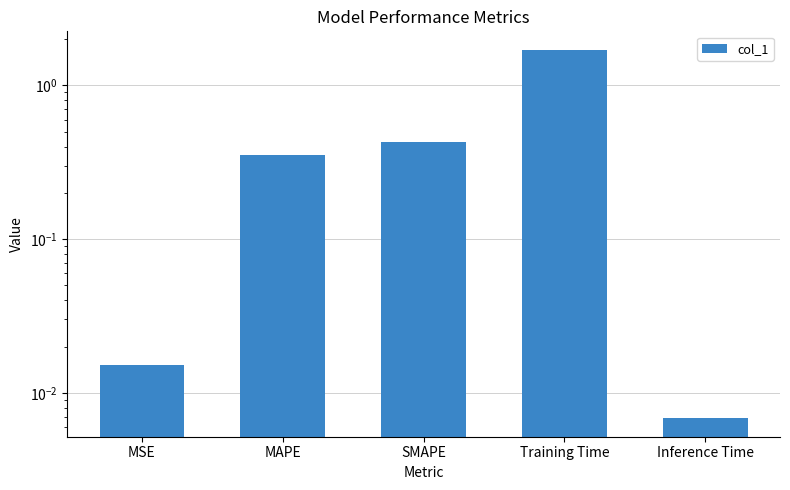

Rank the categories by value from lowest to highest.

Inference Time, MSE, MAPE, SMAPE, Training Time